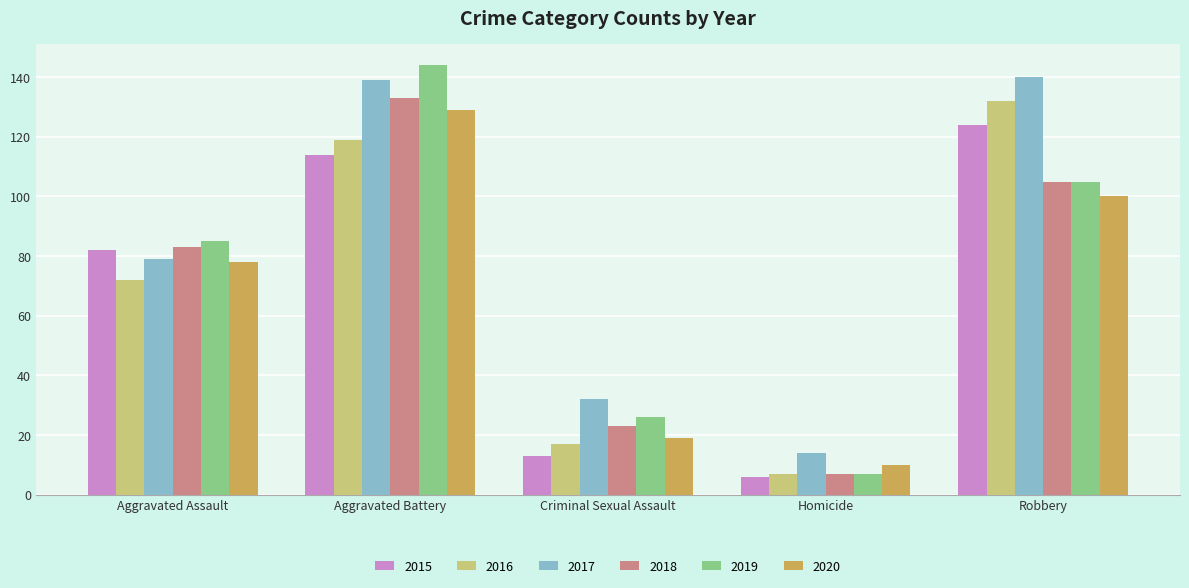

Which series has the widest spread of values?

2019